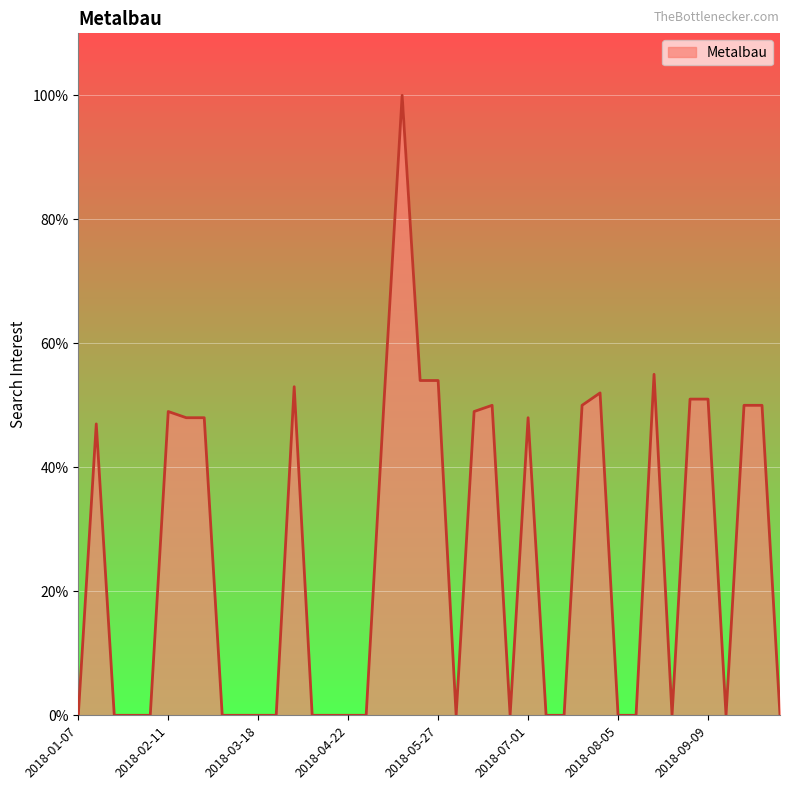

What is the difference between the maximum and minimum values?

100